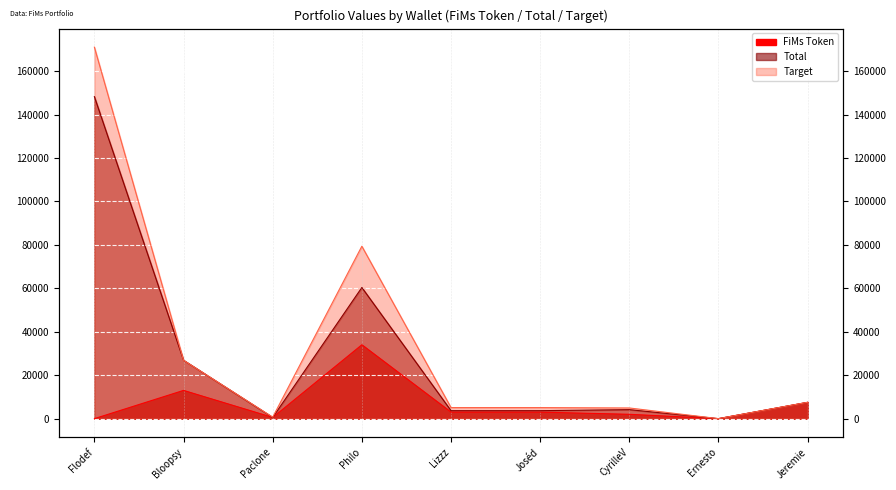

What value does the Total series have at Paclone?

555.0